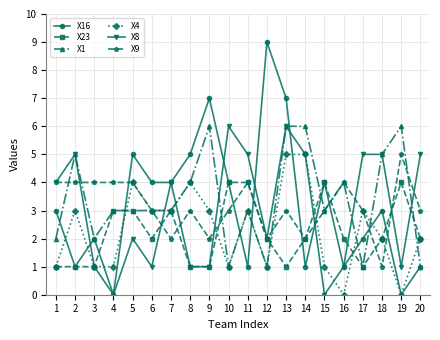

True or false: X1 has a value of 3 at 6.

True